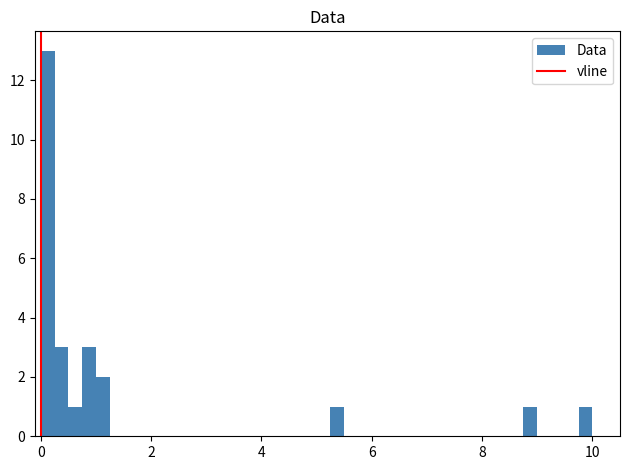

Read against the x-axis, roughly where is the centre of the tallest bar?

0.2